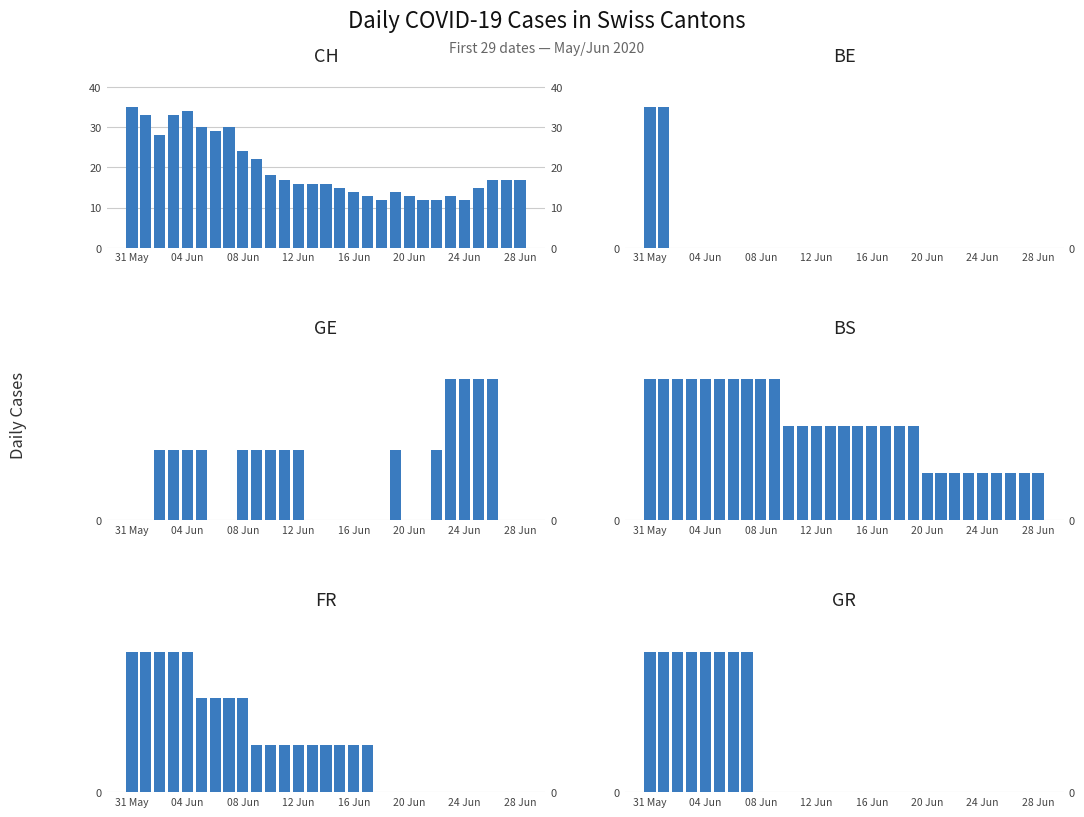

Which category has the highest value in the FR series?

31 May